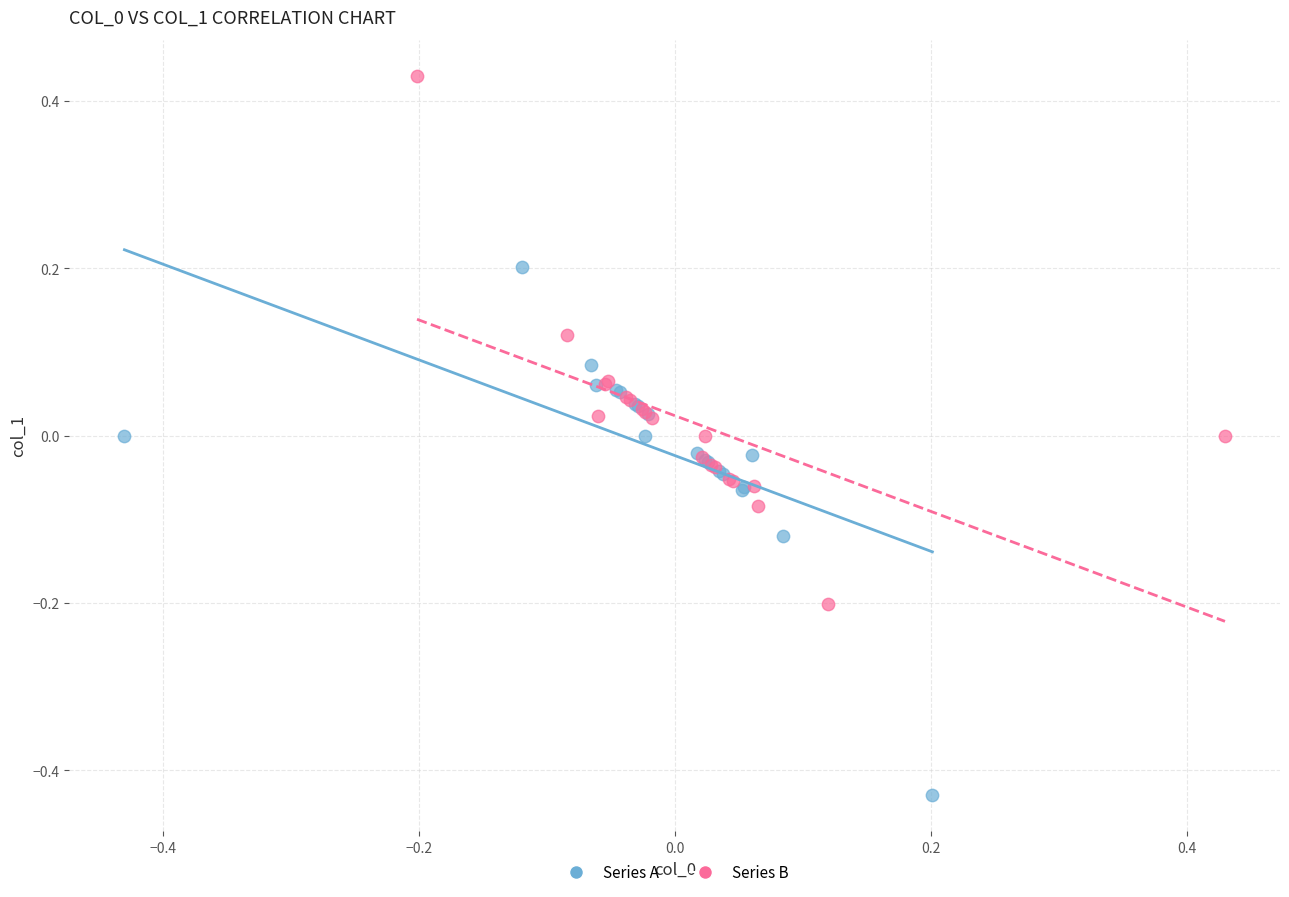

Which series reaches the minimum Y coordinate?

Series A